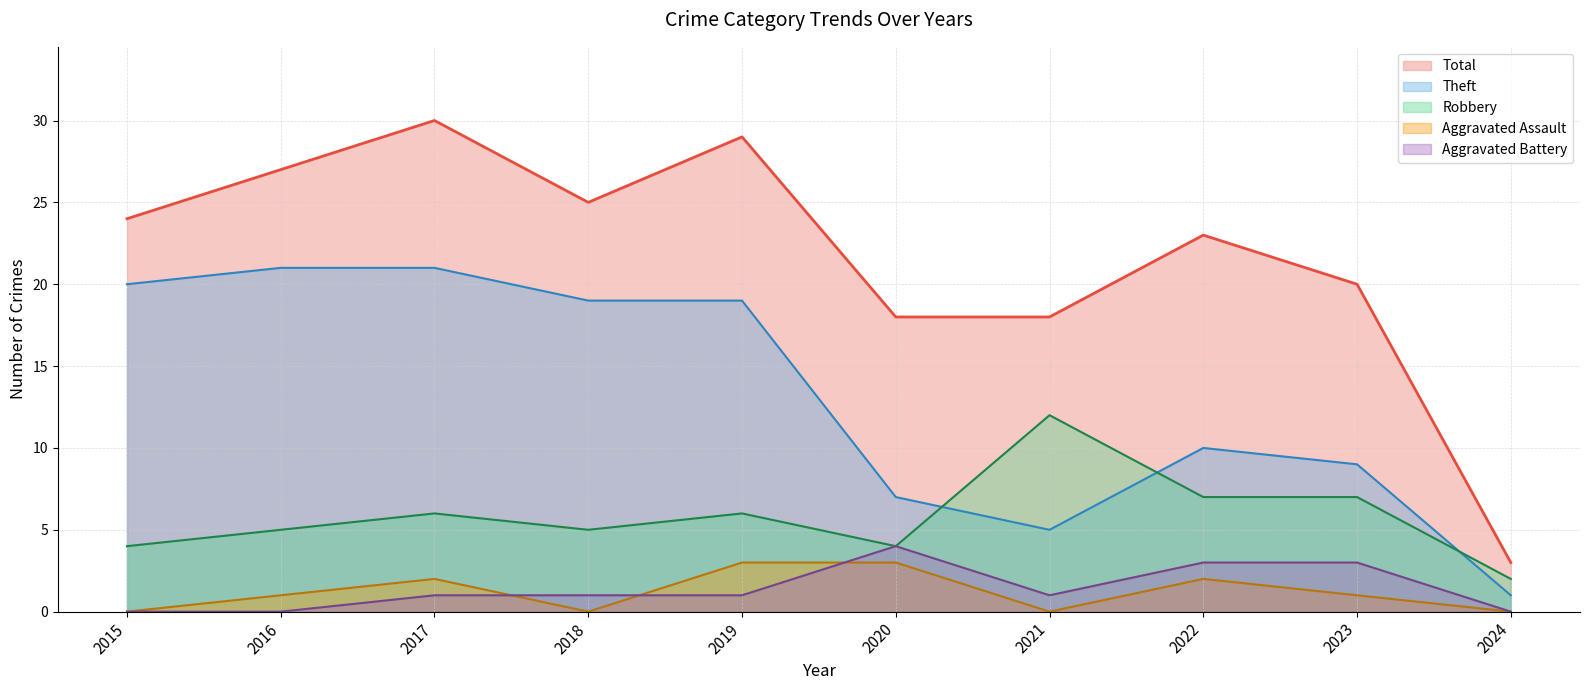

The Aggravated Battery series shows 1 at 2021. True or false?

True